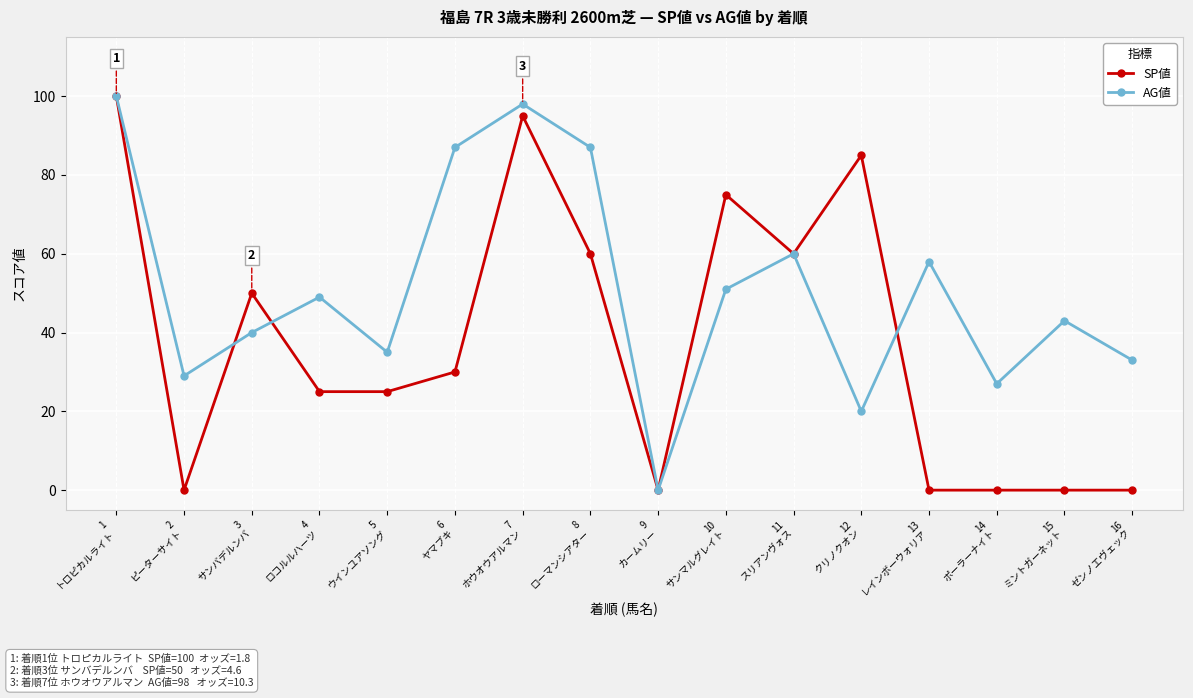

What is the label of the 1st point from the right?

16
ゼンノエヴェック